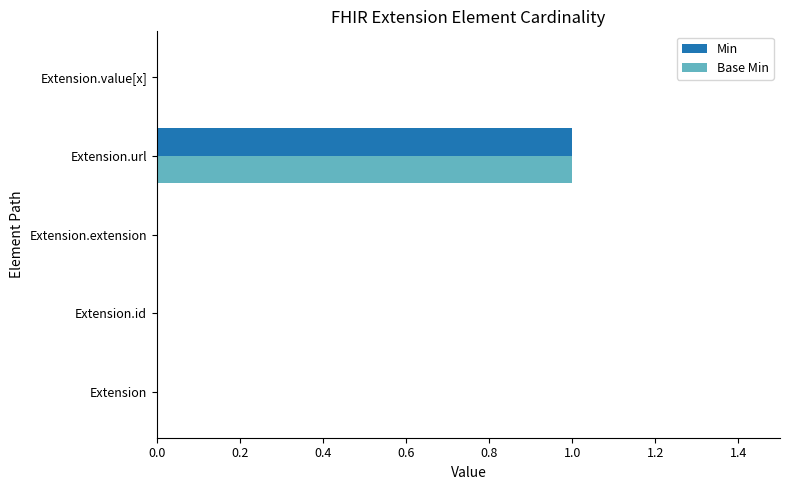

At which category is the sum across all series the highest?

Extension.url